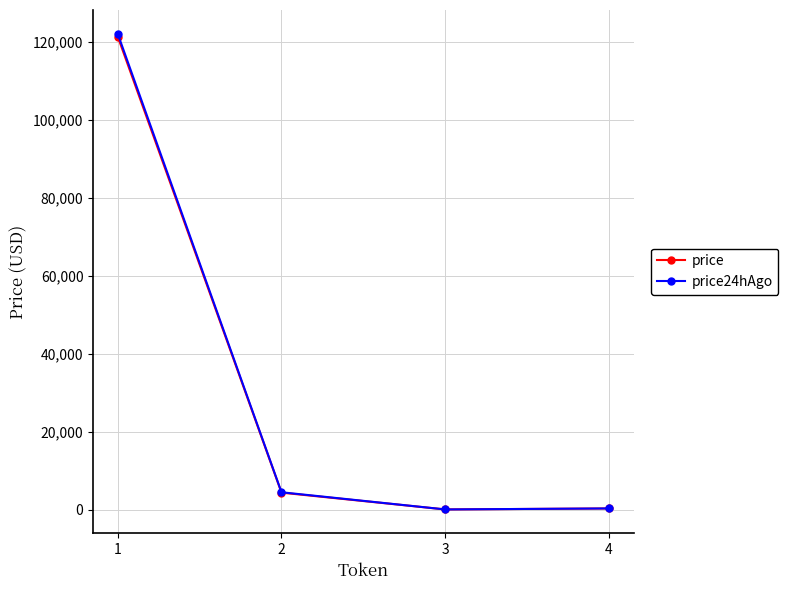

How many data points in price are above 4328?

2